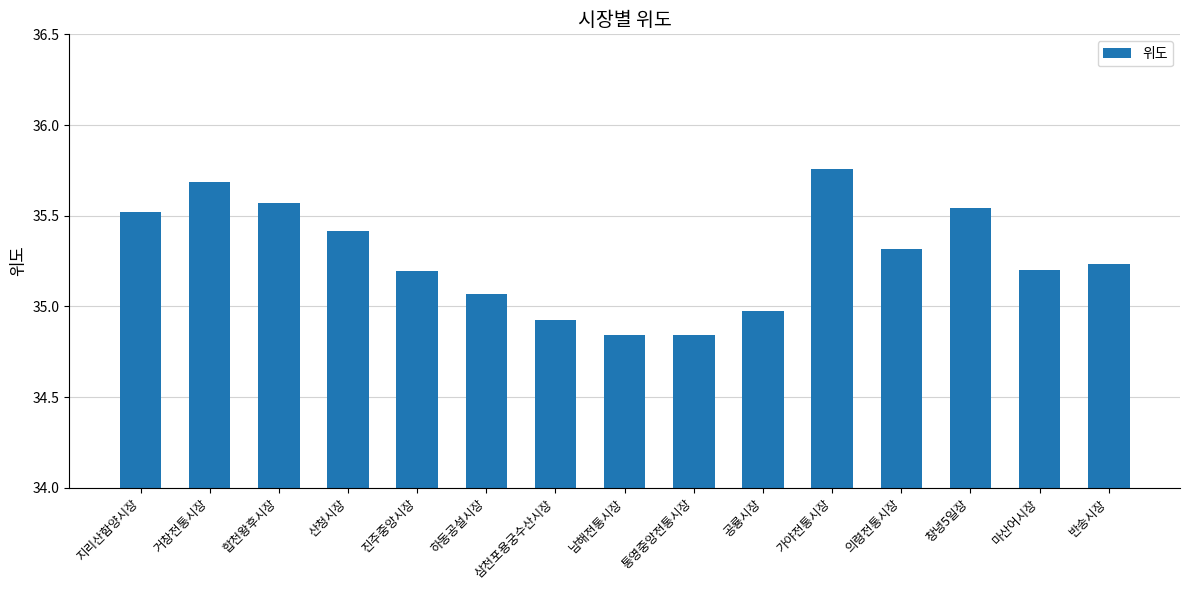

What is the label of the 10th bar from the right?

하동공설시장